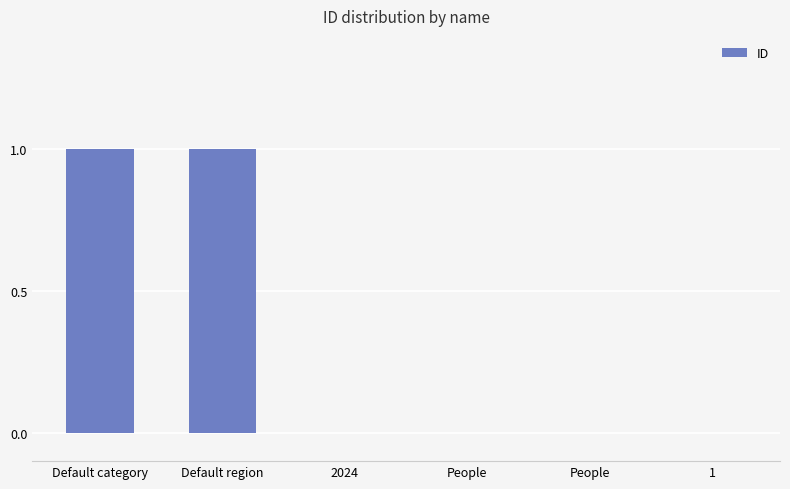

How many series are shown in this chart?

1